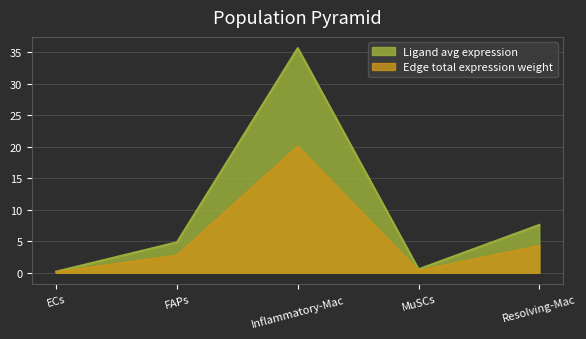

How many lines are shown in the chart?

2